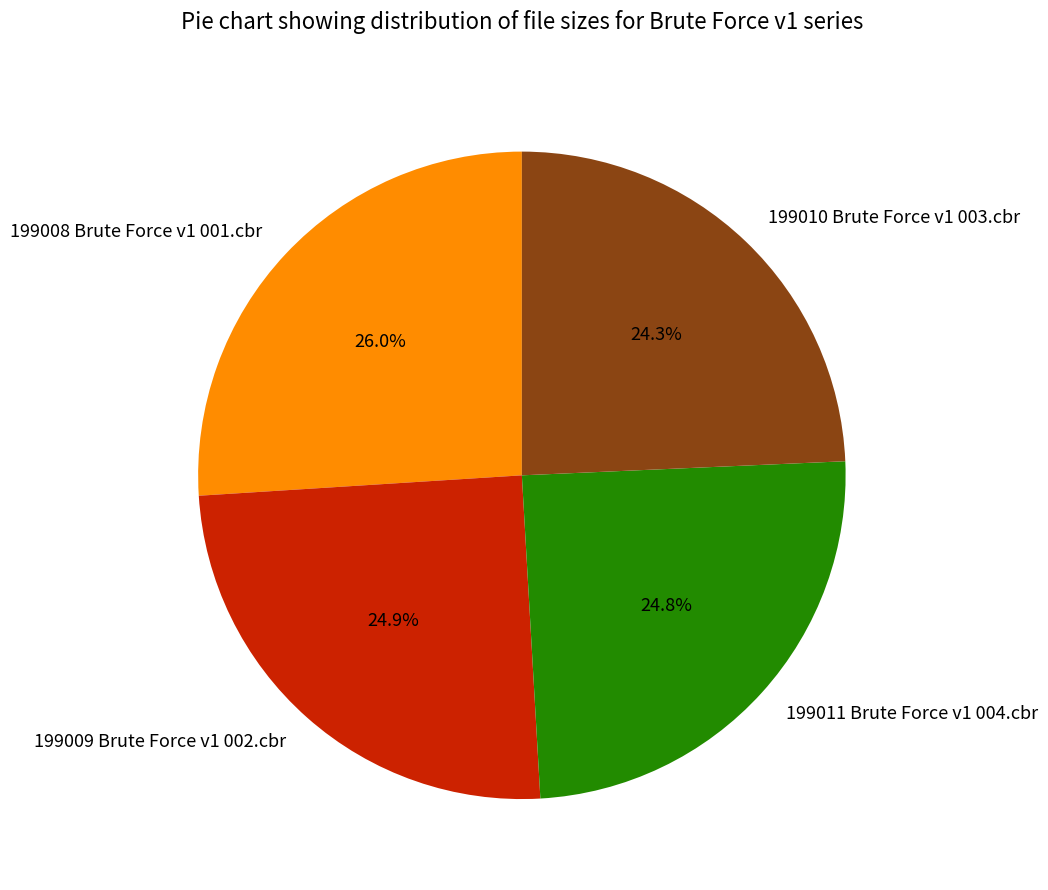

Count the number of slices in the pie.

4